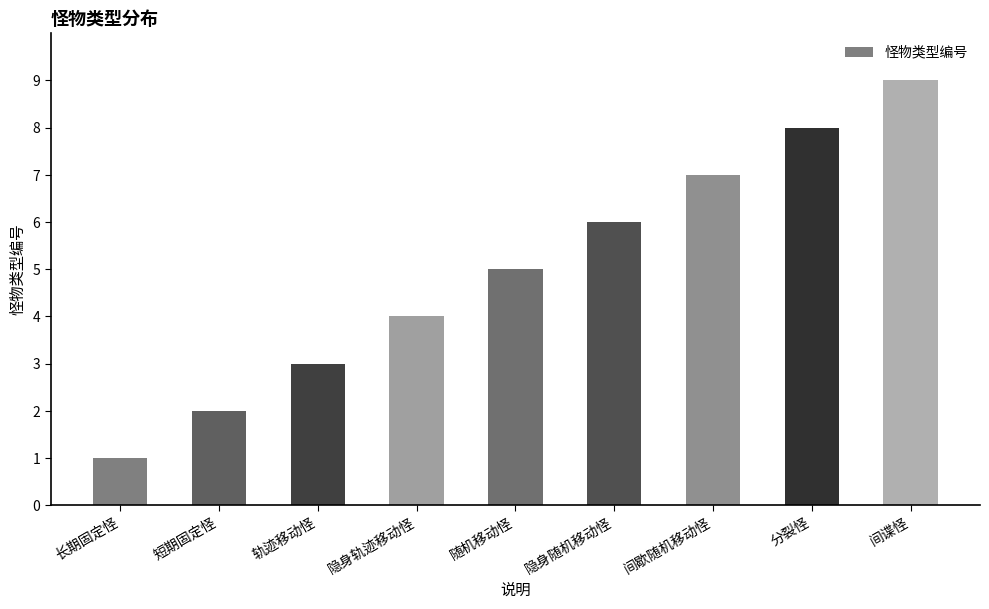

What is the label of the 6th bar from the left?

隐身随机移动怪